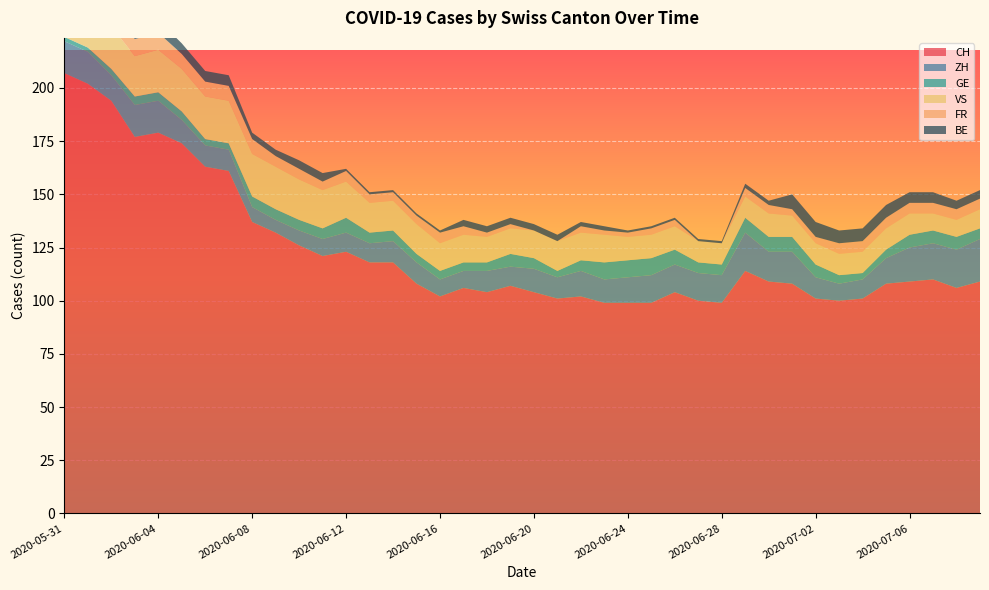

Reading left to right, extract all data points from this chart.

CH: 2020-05-31=207	2020-06-01=202	2020-06-02=194	2020-06-03=177	2020-06-04=179	2020-06-05=174	2020-06-06=163	2020-06-07=161	2020-06-08=137	2020-06-09=132	2020-06-10=126	2020-06-11=121	2020-06-12=123	2020-06-13=118	2020-06-14=118	2020-06-15=108	2020-06-16=102	2020-06-17=106	2020-06-18=104	2020-06-19=107	2020-06-20=104	2020-06-21=101	2020-06-22=102	2020-06-23=99	2020-06-24=99	2020-06-25=99	2020-06-26=104	2020-06-27=100	2020-06-28=99	2020-06-29=114	2020-06-30=109	2020-07-01=108	2020-07-02=101	2020-07-03=100	2020-07-04=101	2020-07-05=108	2020-07-06=109	2020-07-07=110	2020-07-08=106	2020-07-09=109
ZH: 2020-05-31=15	2020-06-01=15	2020-06-02=12	2020-06-03=15	2020-06-04=15	2020-06-05=11	2020-06-06=10	2020-06-07=10	2020-06-08=7	2020-06-09=6	2020-06-10=7	2020-06-11=8	2020-06-12=9	2020-06-13=9	2020-06-14=10	2020-06-15=10	2020-06-16=8	2020-06-17=8	2020-06-18=10	2020-06-19=9	2020-06-20=11	2020-06-21=10	2020-06-22=12	2020-06-23=11	2020-06-24=12	2020-06-25=13	2020-06-26=13	2020-06-27=13	2020-06-28=13	2020-06-29=18	2020-06-30=14	2020-07-01=15	2020-07-02=10	2020-07-03=8	2020-07-04=9	2020-07-05=12	2020-07-06=16	2020-07-07=17	2020-07-08=18	2020-07-09=20
GE: 2020-05-31=2	2020-06-01=2	2020-06-02=3	2020-06-03=4	2020-06-04=4	2020-06-05=4	2020-06-06=3	2020-06-07=3	2020-06-08=5	2020-06-09=5	2020-06-10=5	2020-06-11=5	2020-06-12=7	2020-06-13=5	2020-06-14=5	2020-06-15=4	2020-06-16=4	2020-06-17=4	2020-06-18=4	2020-06-19=6	2020-06-20=5	2020-06-21=3	2020-06-22=5	2020-06-23=8	2020-06-24=8	2020-06-25=8	2020-06-26=7	2020-06-27=5	2020-06-28=5	2020-06-29=7	2020-06-30=7	2020-07-01=7	2020-07-02=6	2020-07-03=4	2020-07-04=3	2020-07-05=4	2020-07-06=6	2020-07-07=6	2020-07-08=6	2020-07-09=5
VS: 2020-05-31=22	2020-06-01=20	2020-06-02=20	2020-06-03=19	2020-06-04=20	2020-06-05=20	2020-06-06=20	2020-06-07=20	2020-06-08=20	2020-06-09=20	2020-06-10=19	2020-06-11=18	2020-06-12=17	2020-06-13=14	2020-06-14=14	2020-06-15=14	2020-06-16=13	2020-06-17=13	2020-06-18=12	2020-06-19=12	2020-06-20=13	2020-06-21=14	2020-06-22=13	2020-06-23=13	2020-06-24=11	2020-06-25=11	2020-06-26=11	2020-06-27=10	2020-06-28=10	2020-06-29=10	2020-06-30=11	2020-07-01=10	2020-07-02=10	2020-07-03=10	2020-07-04=10	2020-07-05=10	2020-07-06=10	2020-07-07=8	2020-07-08=8	2020-07-09=9
FR: 2020-05-31=8	2020-06-01=8	2020-06-02=8	2020-06-03=8	2020-06-04=8	2020-06-05=7	2020-06-06=7	2020-06-07=7	2020-06-08=7	2020-06-09=5	2020-06-10=5	2020-06-11=4	2020-06-12=5	2020-06-13=4	2020-06-14=4	2020-06-15=4	2020-06-16=5	2020-06-17=4	2020-06-18=2	2020-06-19=2	2020-06-20=0	2020-06-21=0	2020-06-22=3	2020-06-23=2	2020-06-24=2	2020-06-25=3	2020-06-26=3	2020-06-27=0	2020-06-28=0	2020-06-29=4	2020-06-30=4	2020-07-01=3	2020-07-02=3	2020-07-03=5	2020-07-04=5	2020-07-05=5	2020-07-06=5	2020-07-07=5	2020-07-08=5	2020-07-09=5
BE: 2020-05-31=11	2020-06-01=11	2020-06-02=6	2020-06-03=6	2020-06-04=6	2020-06-05=5	2020-06-06=5	2020-06-07=5	2020-06-08=3	2020-06-09=3	2020-06-10=4	2020-06-11=4	2020-06-12=1	2020-06-13=1	2020-06-14=1	2020-06-15=1	2020-06-16=1	2020-06-17=3	2020-06-18=3	2020-06-19=3	2020-06-20=3	2020-06-21=3	2020-06-22=2	2020-06-23=2	2020-06-24=1	2020-06-25=1	2020-06-26=1	2020-06-27=1	2020-06-28=1	2020-06-29=2	2020-06-30=2	2020-07-01=7	2020-07-02=7	2020-07-03=6	2020-07-04=6	2020-07-05=6	2020-07-06=5	2020-07-07=5	2020-07-08=4	2020-07-09=4